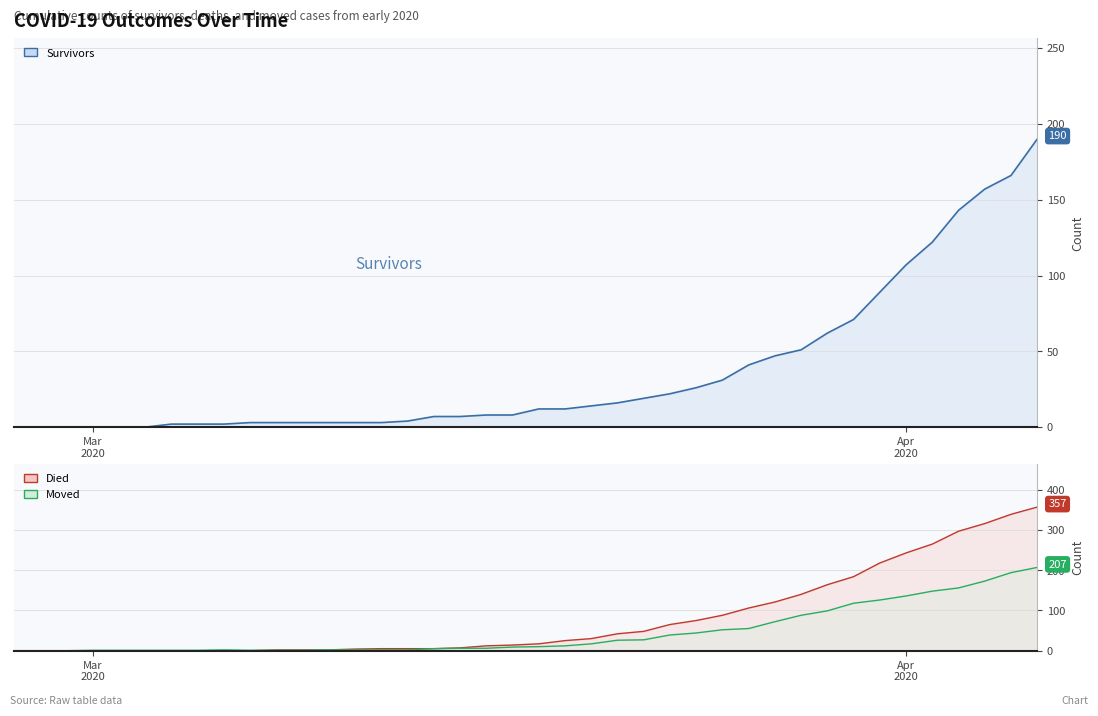

Which series changed the most between 2020-03-26 and 2020-04-03?

died